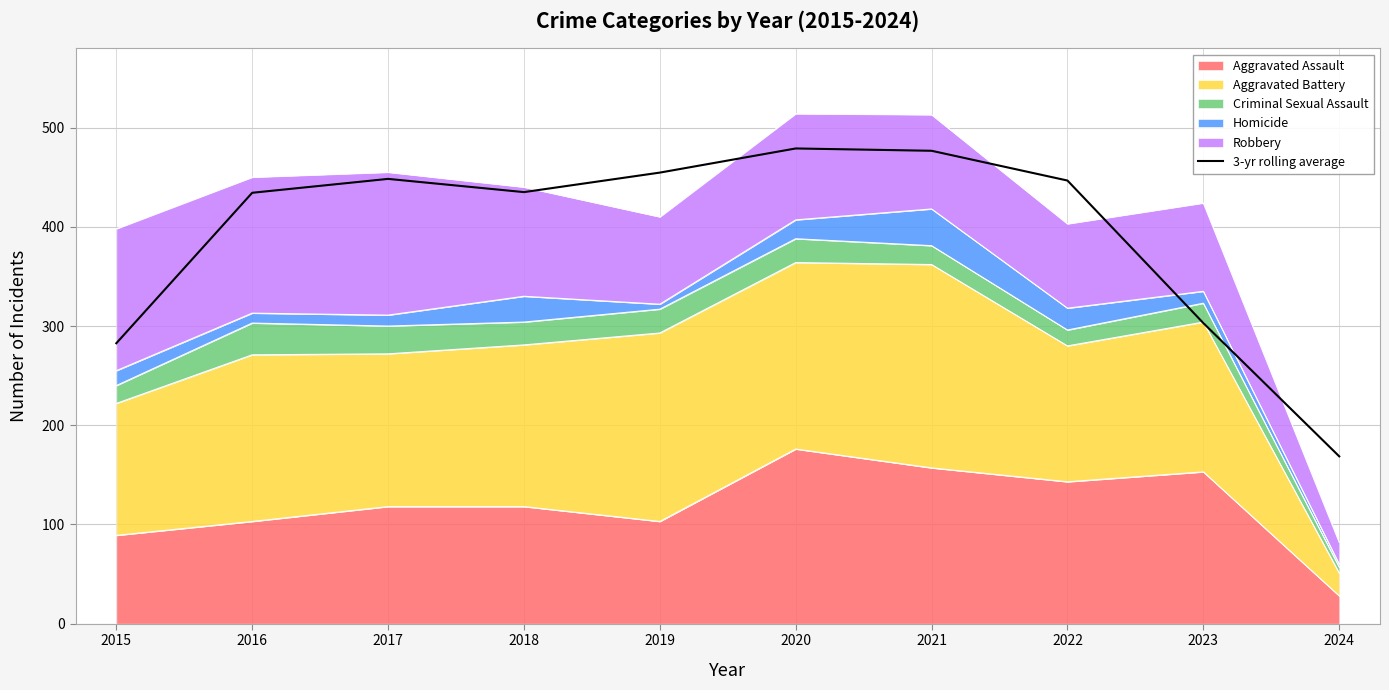

At which category does the chart reach its minimum across all series?

2024